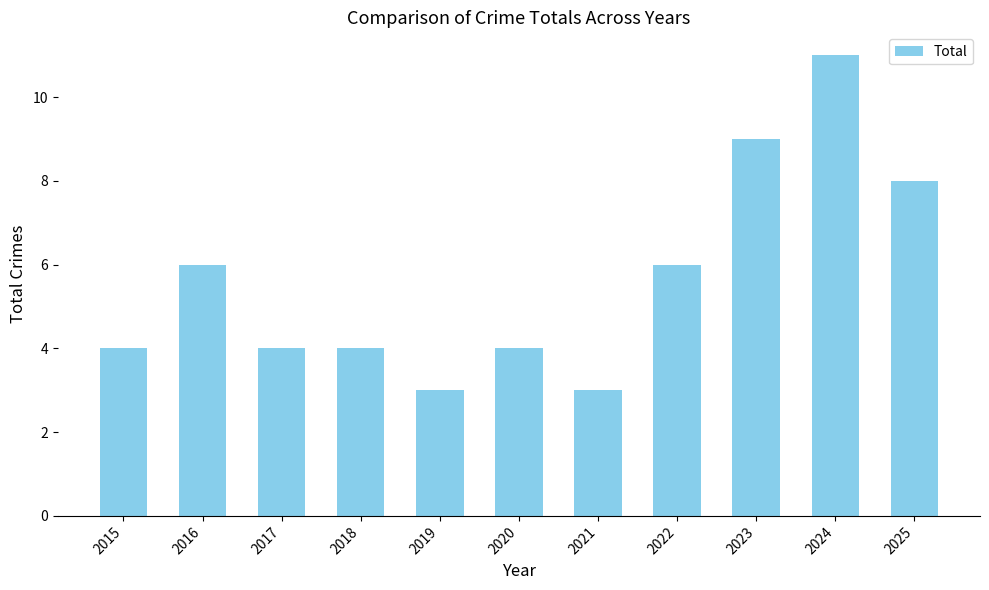

What is the approximate value at 2021?

3